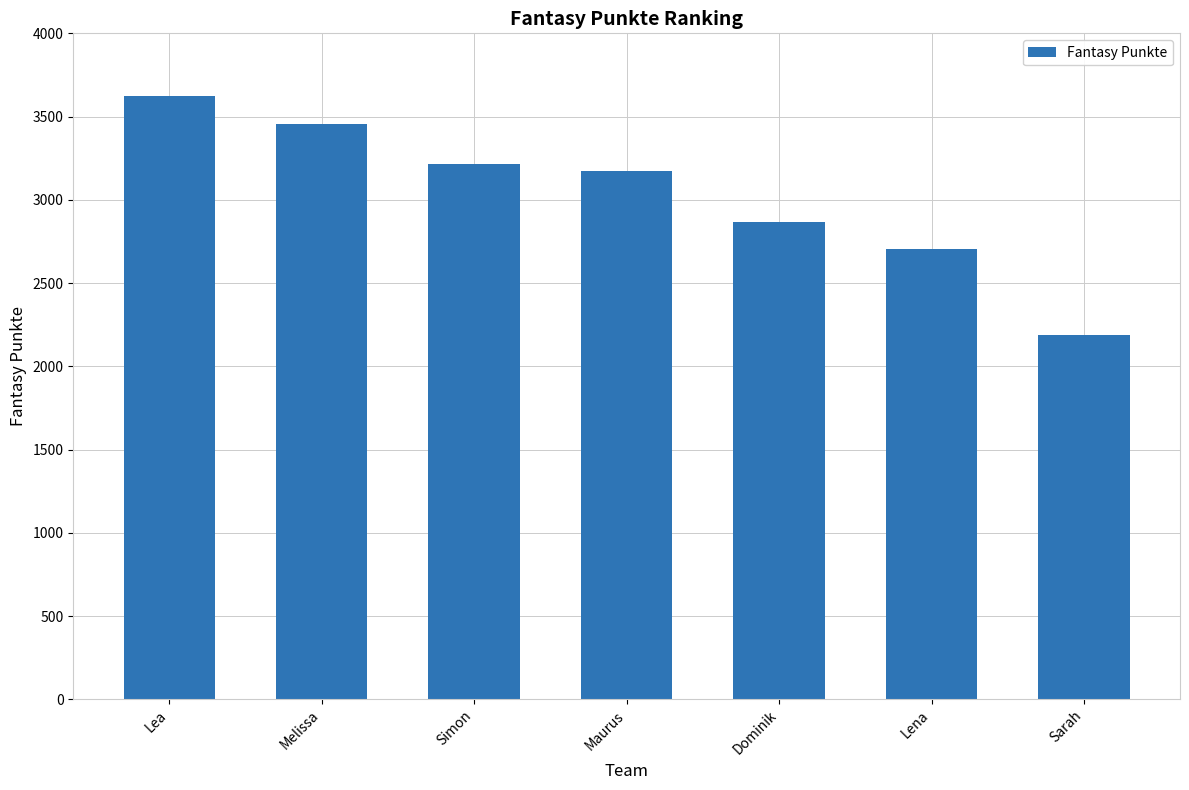

True or false: the data shows 3173 at Maurus.

True